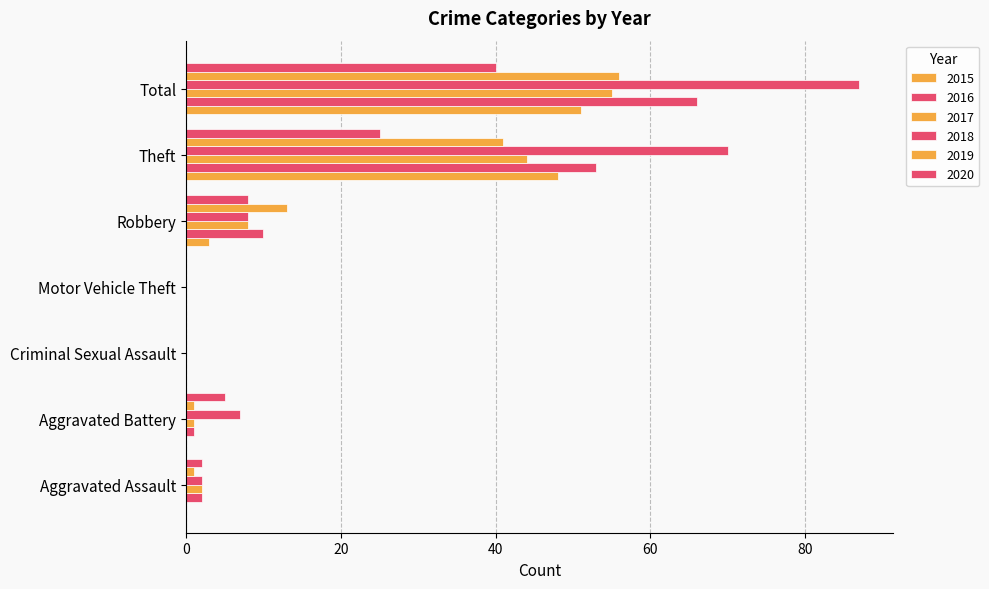

How many series are shown in this chart?

6